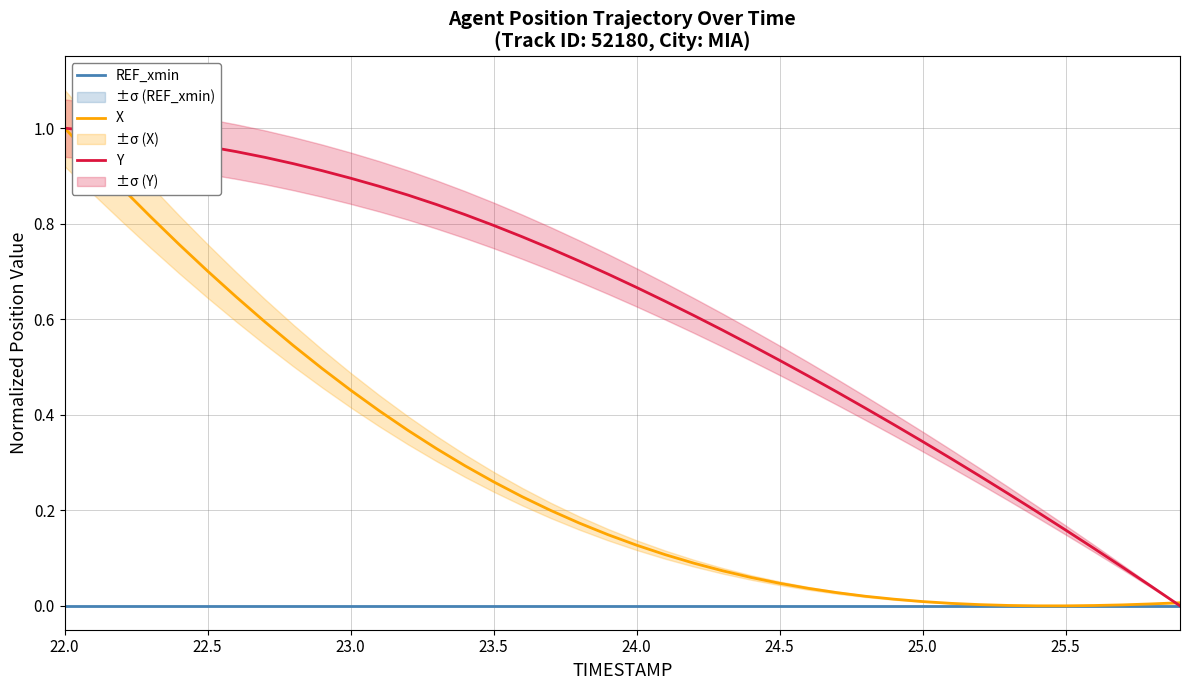

True or false: REF_xmin and X cross at least once.

False